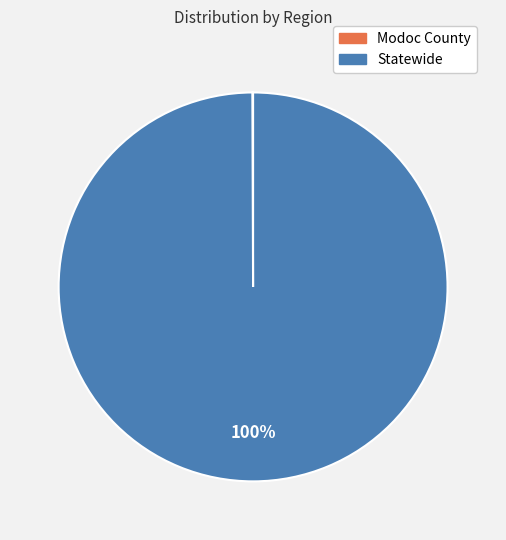

Which slice is the largest?

Statewide